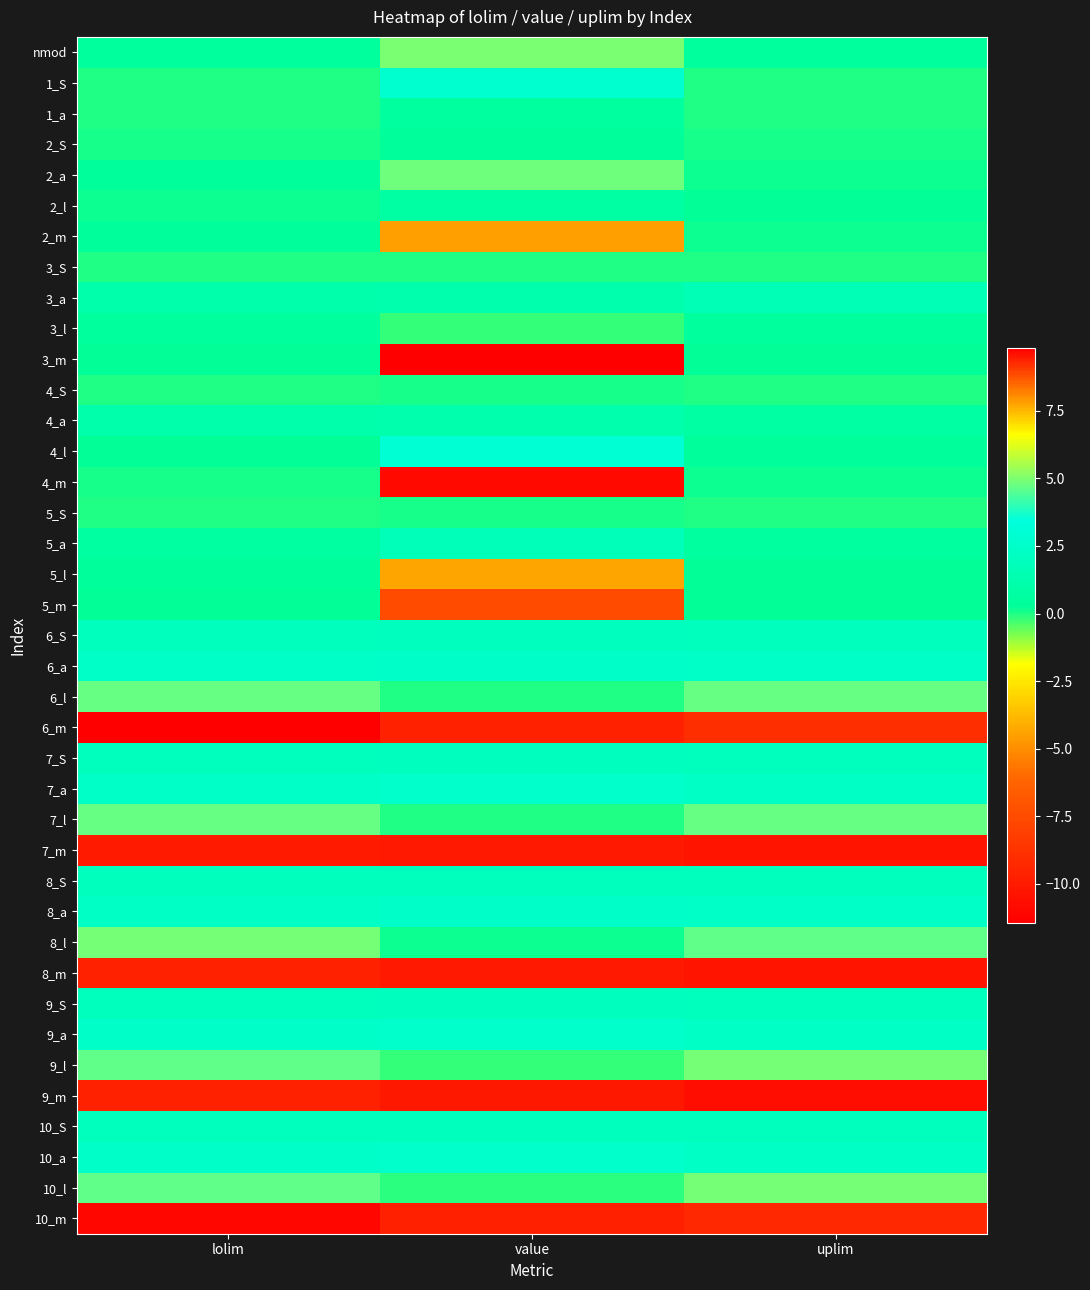

Which has a higher value, value or lolim?

value